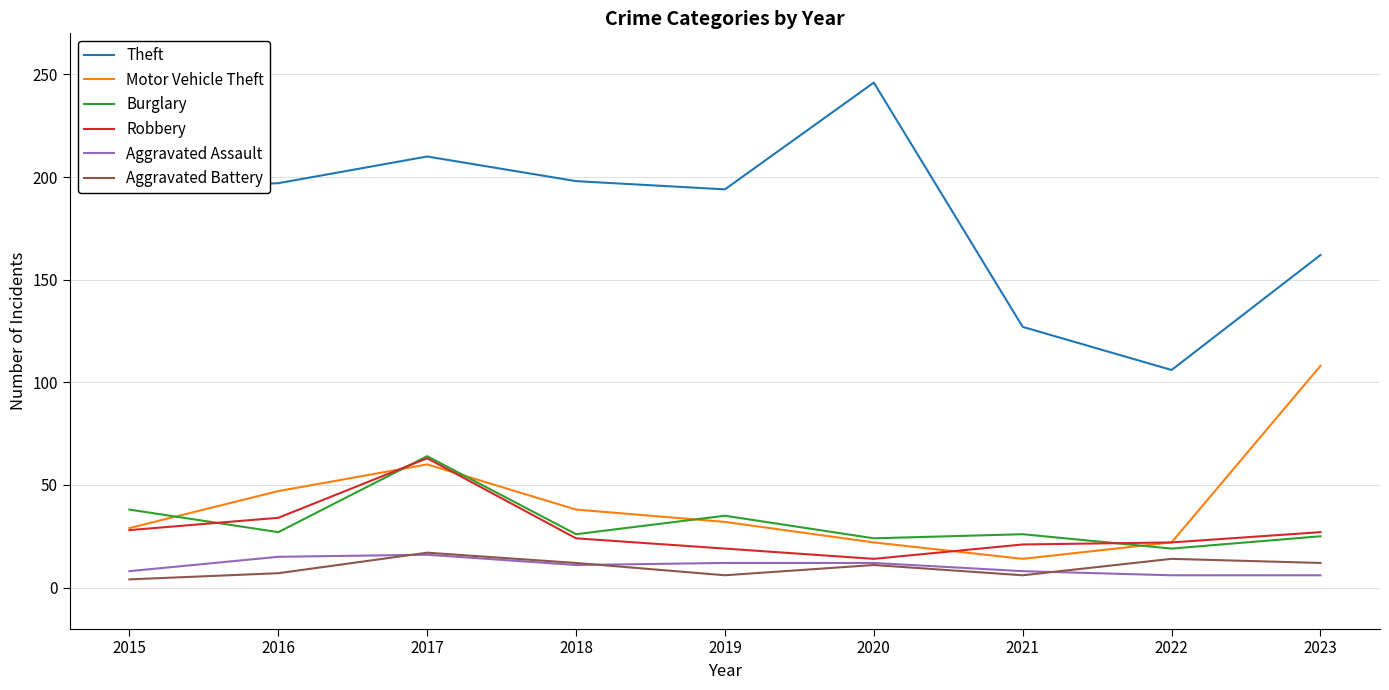

True or false: Theft has a value of 197 at 2016.

True